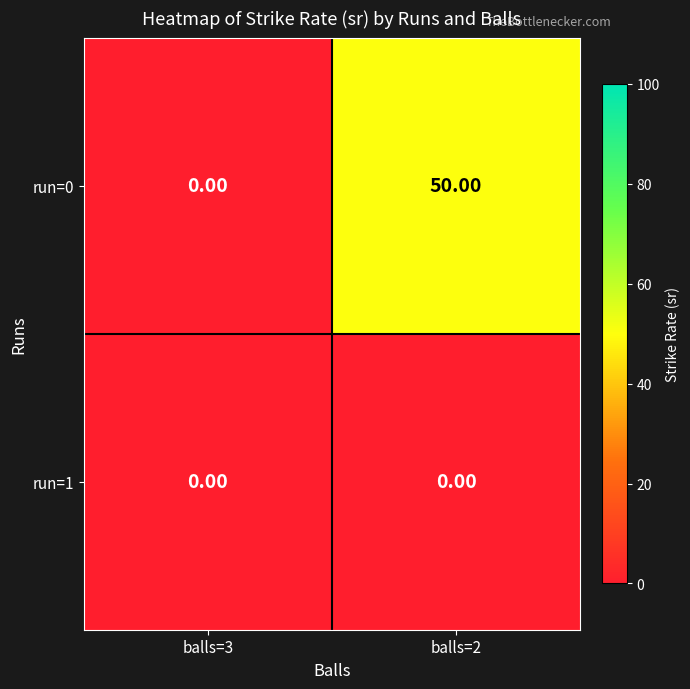

What is the total value across all series at balls=2?

50